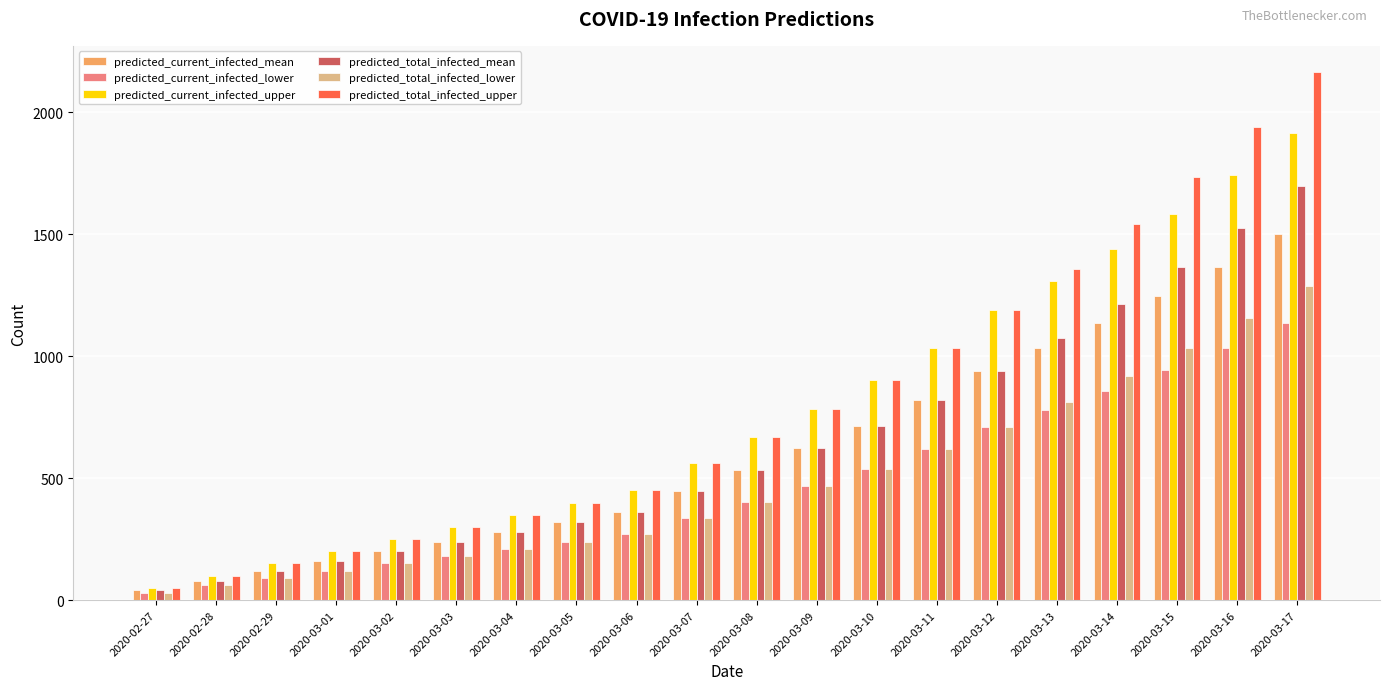

Reading right to left, list all the values displayed in this chart.

predicted_current_infected_mean: 2020-03-17=1499	2020-03-16=1366	2020-03-15=1246	2020-03-14=1135	2020-03-13=1033	2020-03-12=941	2020-03-11=820	2020-03-10=715	2020-03-09=622	2020-03-08=533	2020-03-07=447	2020-03-06=360	2020-03-05=320	2020-03-04=280	2020-03-03=240	2020-03-02=200	2020-03-01=160	2020-02-29=120	2020-02-28=80	2020-02-27=40
predicted_current_infected_lower: 2020-03-17=1136	2020-03-16=1035	2020-03-15=943	2020-03-14=858	2020-03-13=781	2020-03-12=710	2020-03-11=618	2020-03-10=539	2020-03-09=468	2020-03-08=401	2020-03-07=335	2020-03-06=270	2020-03-05=240	2020-03-04=210	2020-03-03=180	2020-03-02=150	2020-03-01=120	2020-02-29=90	2020-02-28=60	2020-02-27=30
predicted_current_infected_upper: 2020-03-17=1914	2020-03-16=1741	2020-03-15=1584	2020-03-14=1440	2020-03-13=1308	2020-03-12=1188	2020-03-11=1034	2020-03-10=901	2020-03-09=782	2020-03-08=670	2020-03-07=560	2020-03-06=450	2020-03-05=400	2020-03-04=350	2020-03-03=300	2020-03-02=250	2020-03-01=200	2020-02-29=150	2020-02-28=100	2020-02-27=50
predicted_total_infected_mean: 2020-03-17=1699	2020-03-16=1526	2020-03-15=1366	2020-03-14=1215	2020-03-13=1073	2020-03-12=941	2020-03-11=820	2020-03-10=715	2020-03-09=622	2020-03-08=533	2020-03-07=447	2020-03-06=360	2020-03-05=320	2020-03-04=280	2020-03-03=240	2020-03-02=200	2020-03-01=160	2020-02-29=120	2020-02-28=80	2020-02-27=40
predicted_total_infected_lower: 2020-03-17=1286	2020-03-16=1155	2020-03-15=1033	2020-03-14=918	2020-03-13=811	2020-03-12=710	2020-03-11=618	2020-03-10=539	2020-03-09=468	2020-03-08=401	2020-03-07=335	2020-03-06=270	2020-03-05=240	2020-03-04=210	2020-03-03=180	2020-03-02=150	2020-03-01=120	2020-02-29=90	2020-02-28=60	2020-02-27=30
predicted_total_infected_upper: 2020-03-17=2164	2020-03-16=1941	2020-03-15=1734	2020-03-14=1540	2020-03-13=1358	2020-03-12=1188	2020-03-11=1034	2020-03-10=901	2020-03-09=782	2020-03-08=670	2020-03-07=560	2020-03-06=450	2020-03-05=400	2020-03-04=350	2020-03-03=300	2020-03-02=250	2020-03-01=200	2020-02-29=150	2020-02-28=100	2020-02-27=50